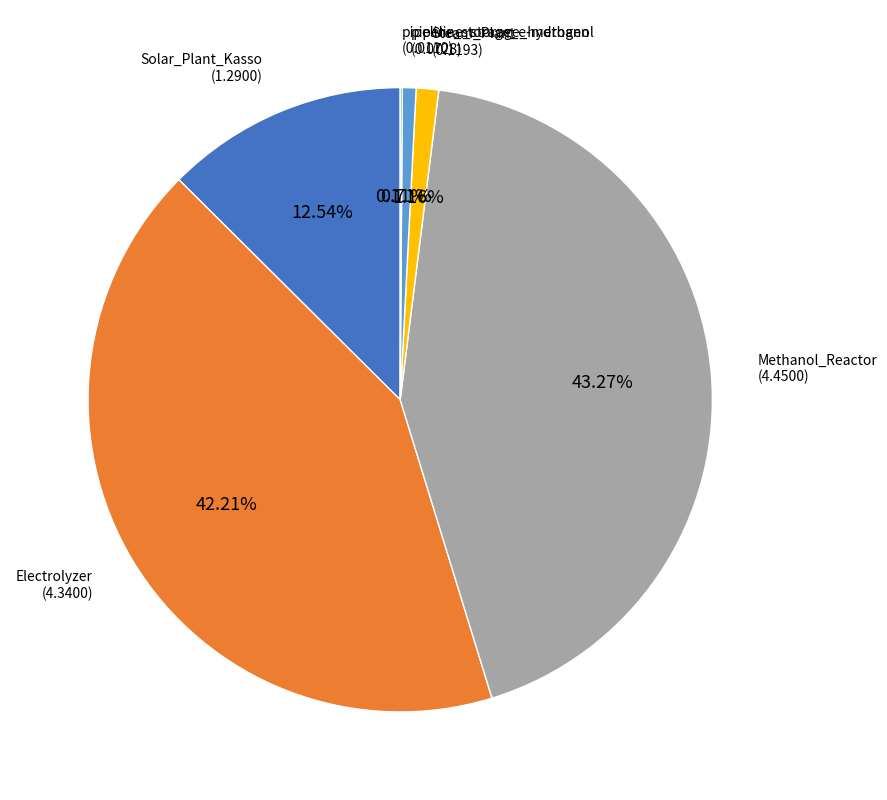

To the nearest percent, what is the average slice percentage?

17%